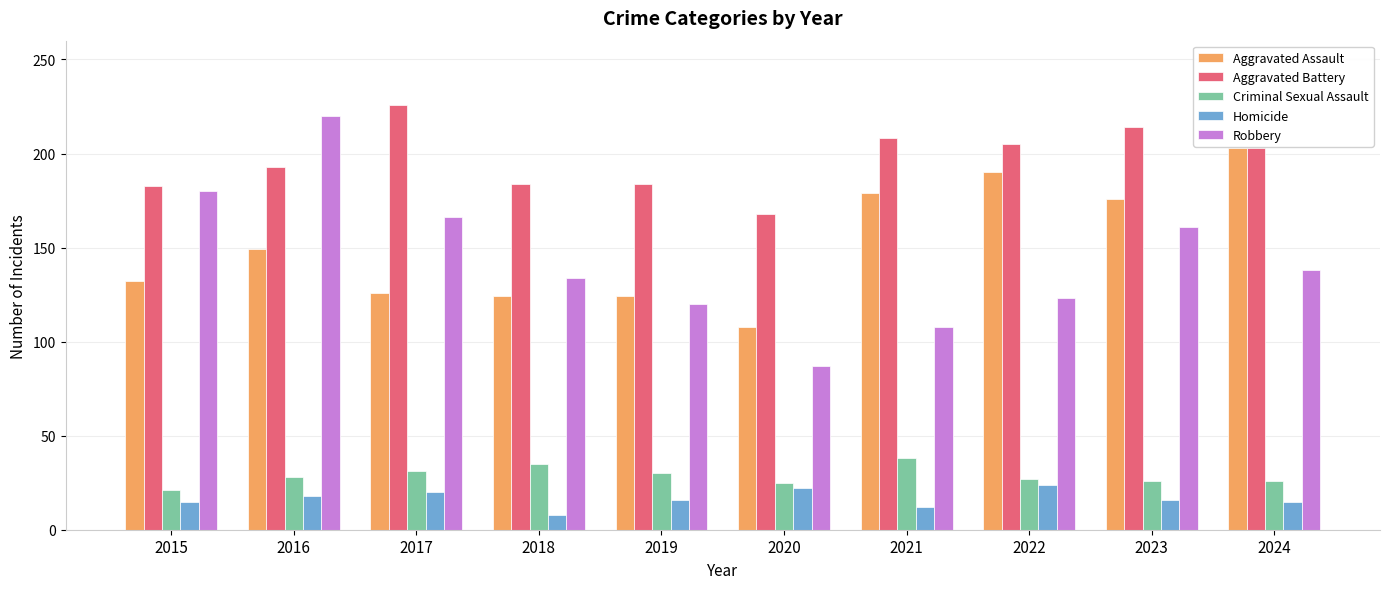

How many data points does each series have?

10